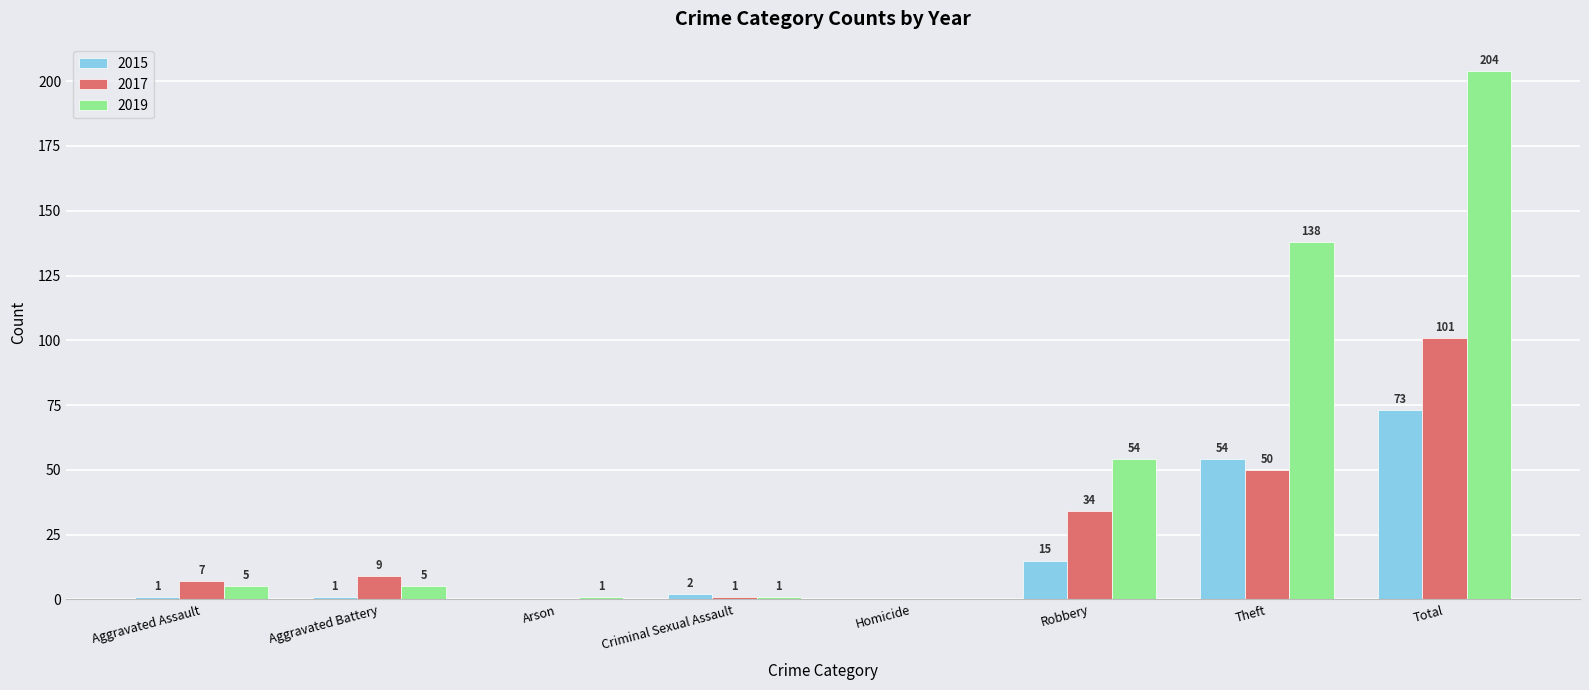

Reading left to right, list all the values displayed in this chart.

2015: Aggravated Assault=1	Aggravated Battery=1	Arson=0	Criminal Sexual Assault=2	Homicide=0	Robbery=15	Theft=54	Total=73
2017: Aggravated Assault=7	Aggravated Battery=9	Arson=0	Criminal Sexual Assault=1	Homicide=0	Robbery=34	Theft=50	Total=101
2019: Aggravated Assault=5	Aggravated Battery=5	Arson=1	Criminal Sexual Assault=1	Homicide=0	Robbery=54	Theft=138	Total=204